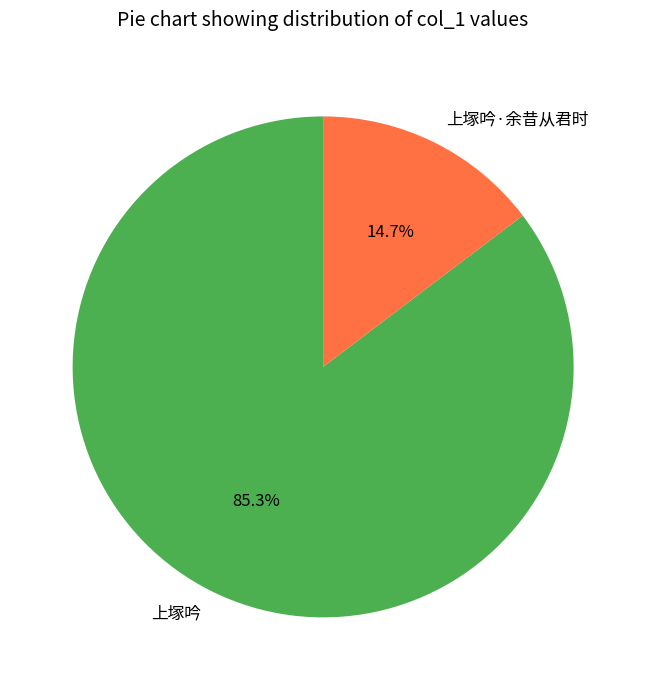

Which category has the smallest portion of the pie?

上塚吟·余昔从君时